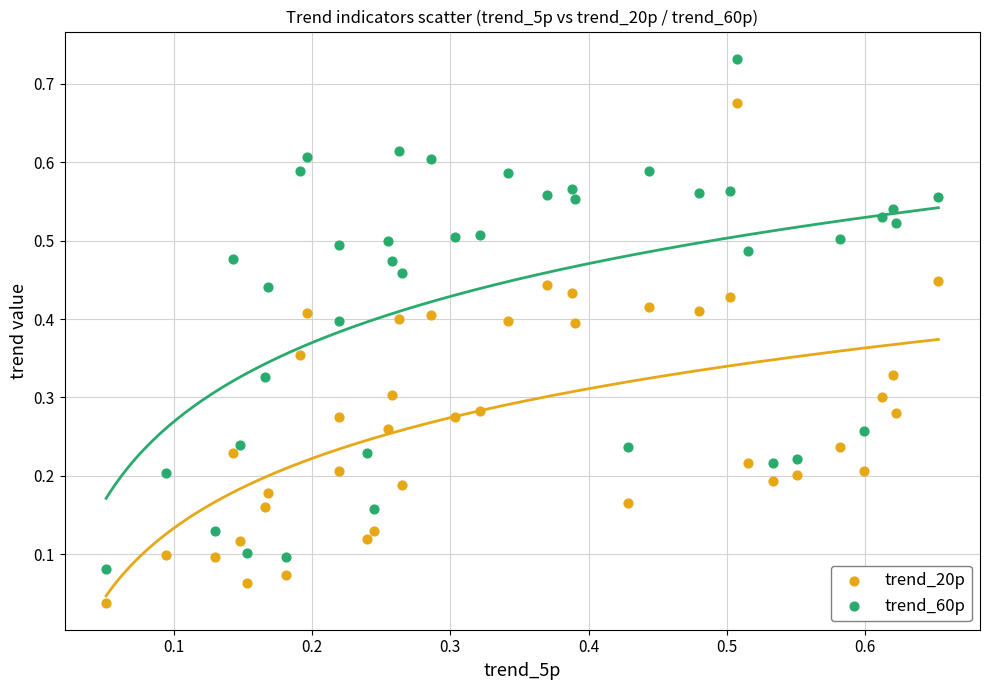

Which series has the largest Y range (max minus min)?

trend_60p